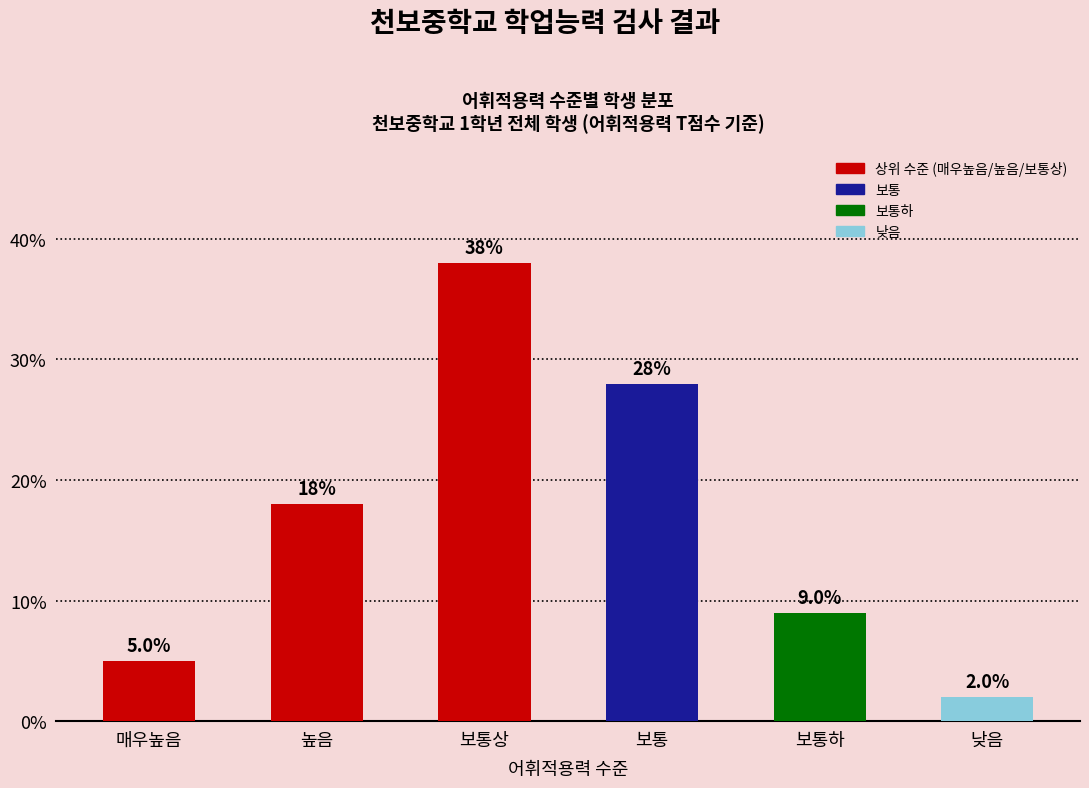

What is the approximate value at 매우높음?

5.0